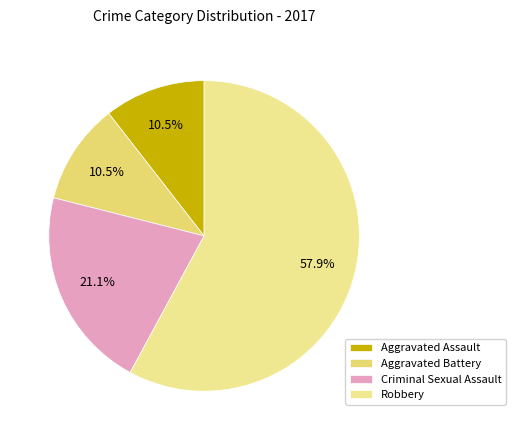

Which slice is the smallest?

Aggravated Assault